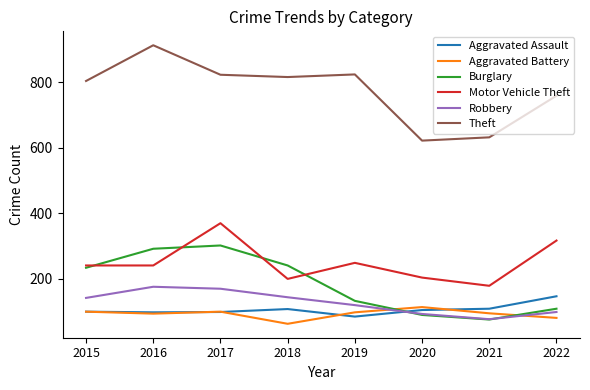

What is the sum of all Burglary values?

1477